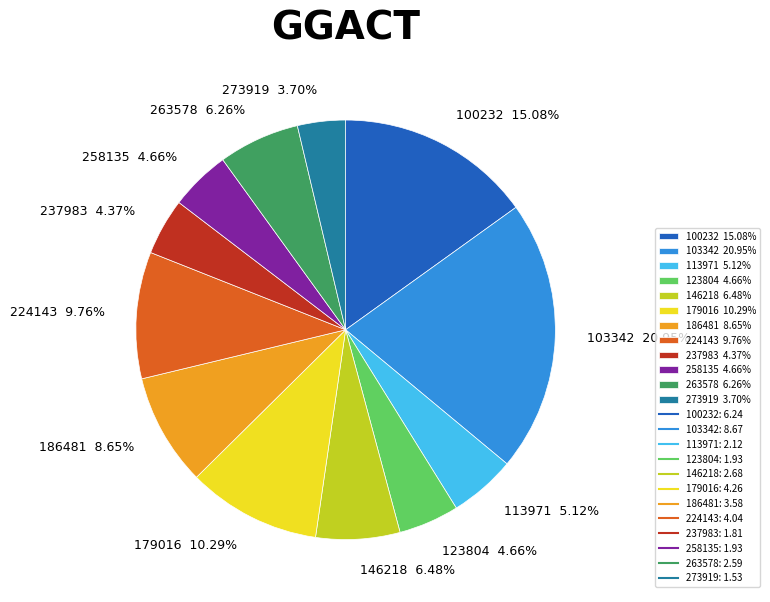

Which slice is the smallest?

273919